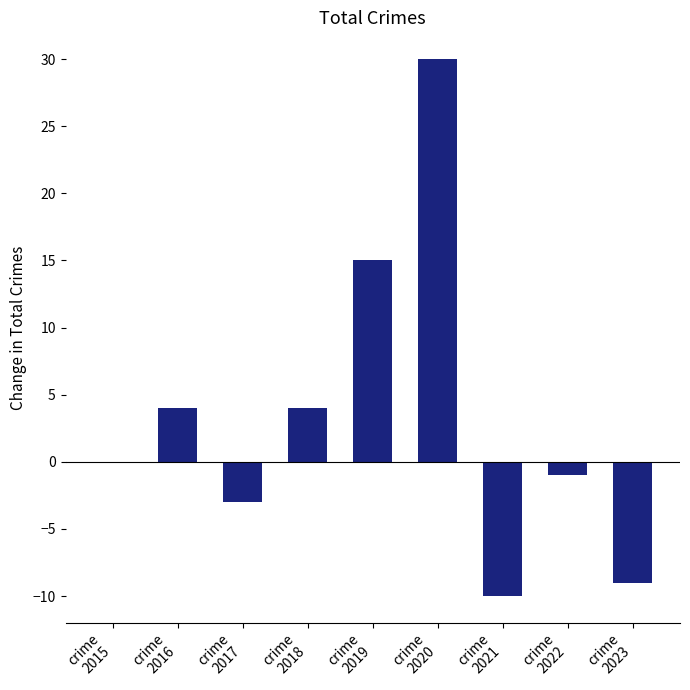

Reading left to right, transcribe all the data shown in this chart.

0	4	-3	4	15	30	-10	-1	-9